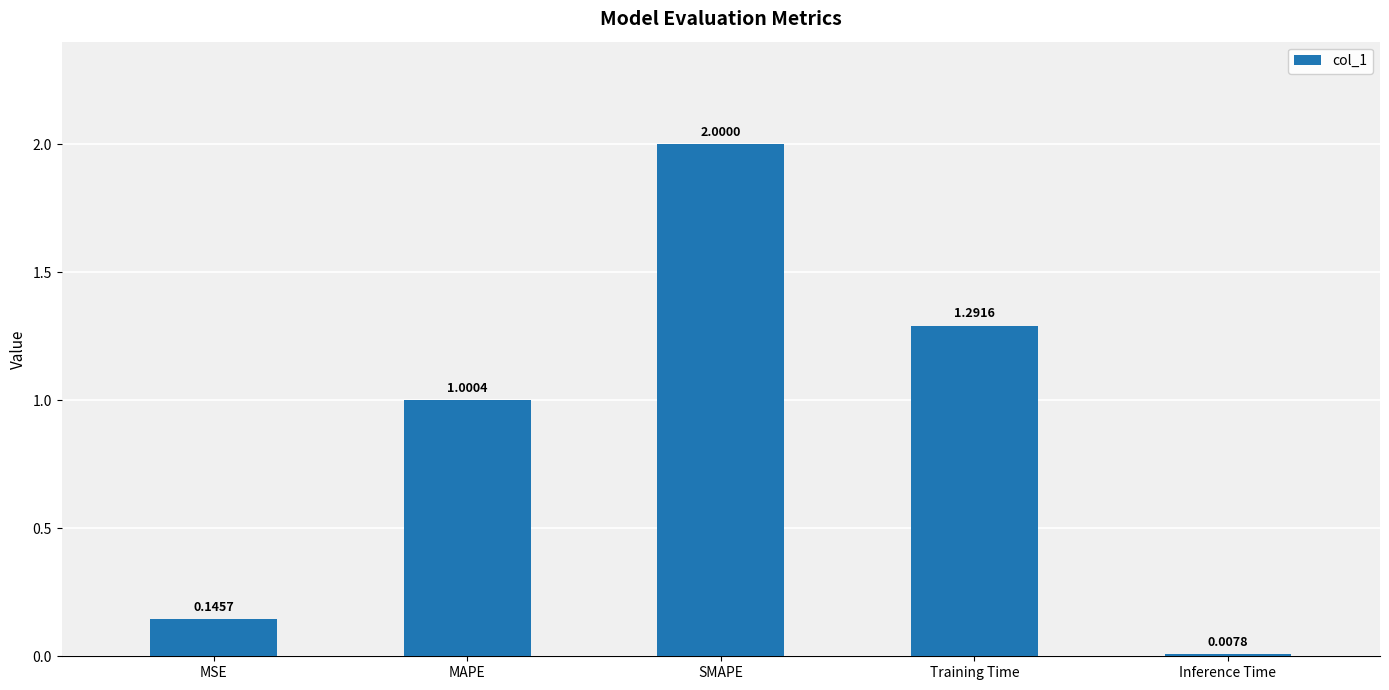

Rank the categories by value from lowest to highest.

Inference Time, MSE, MAPE, Training Time, SMAPE